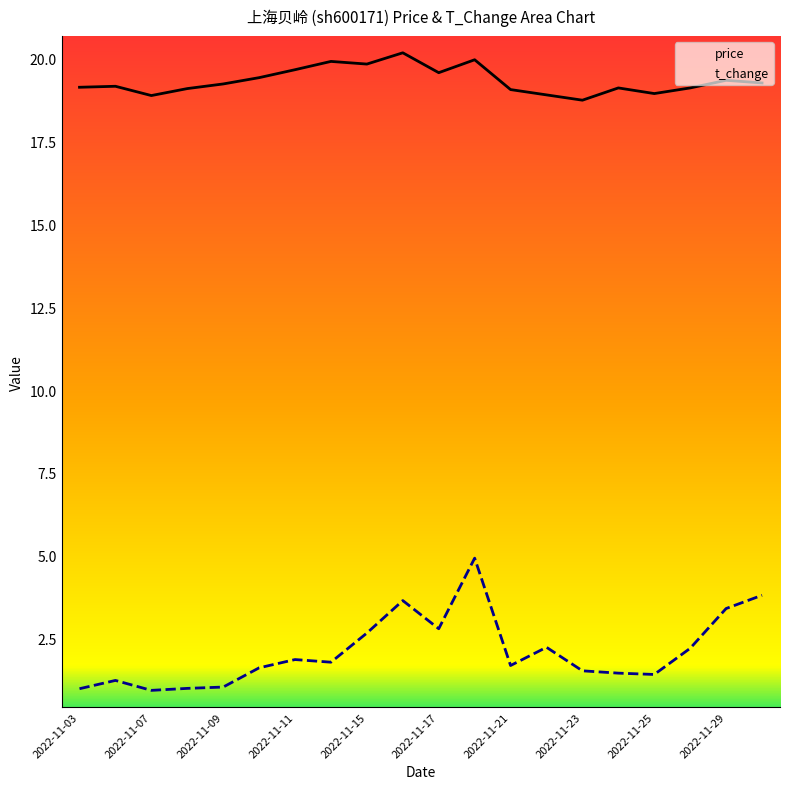

At how many categories does at least one series exceed 10?

20